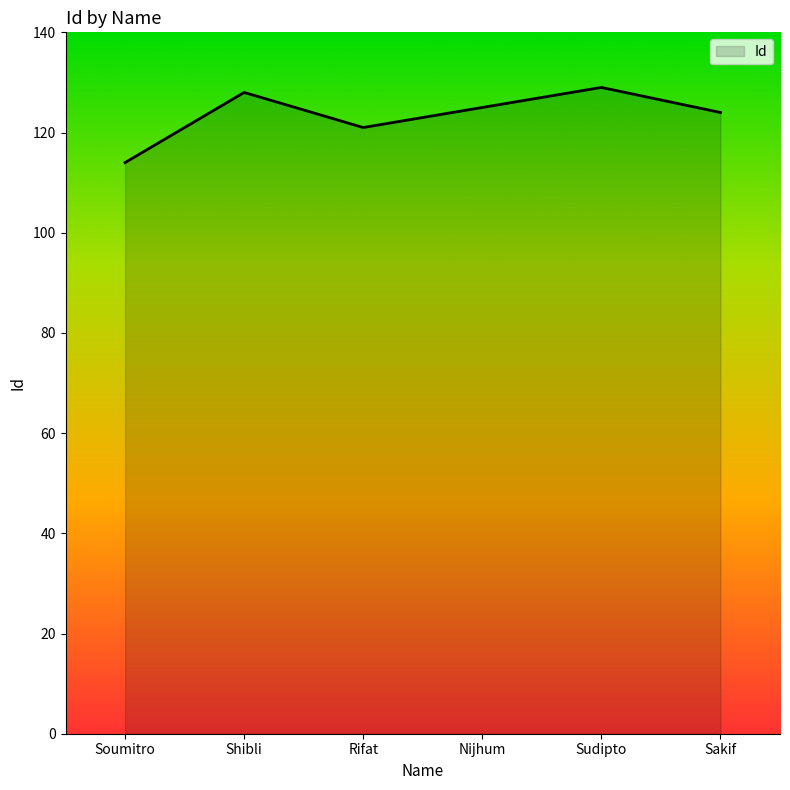

Where does the data first go above 125?

Shibli